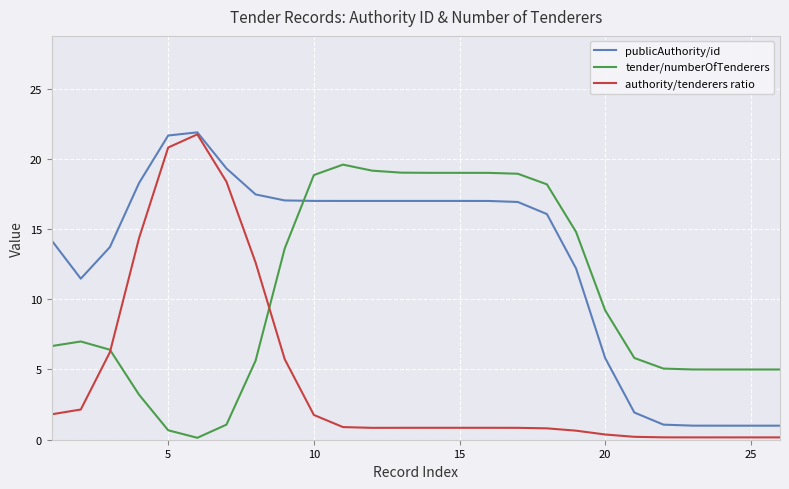

Which series ends up on top after the final intersection of tender/numberOfTenderers and publicAuthority/id?

tender/numberOfTenderers